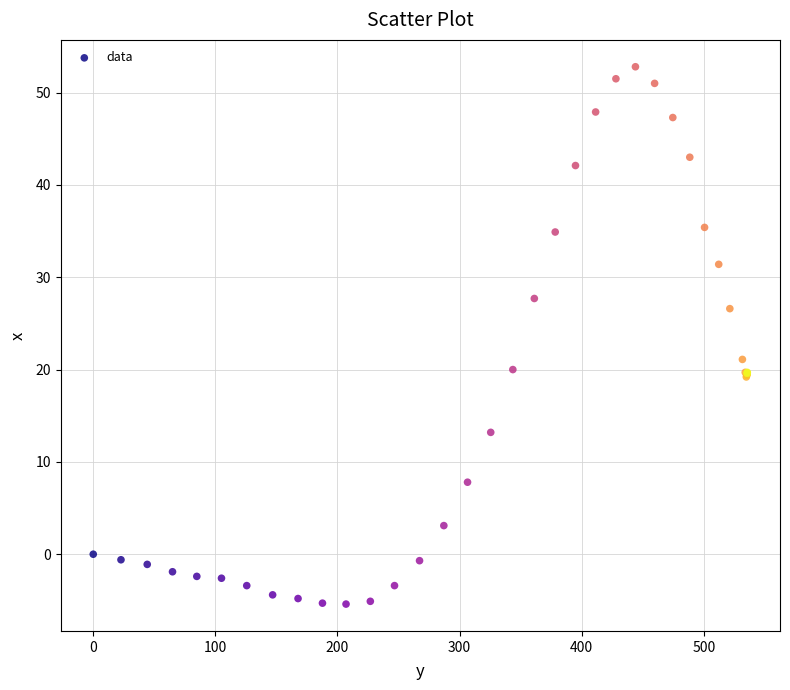

What Y value in the scatter plot is closest to 23?

21.1